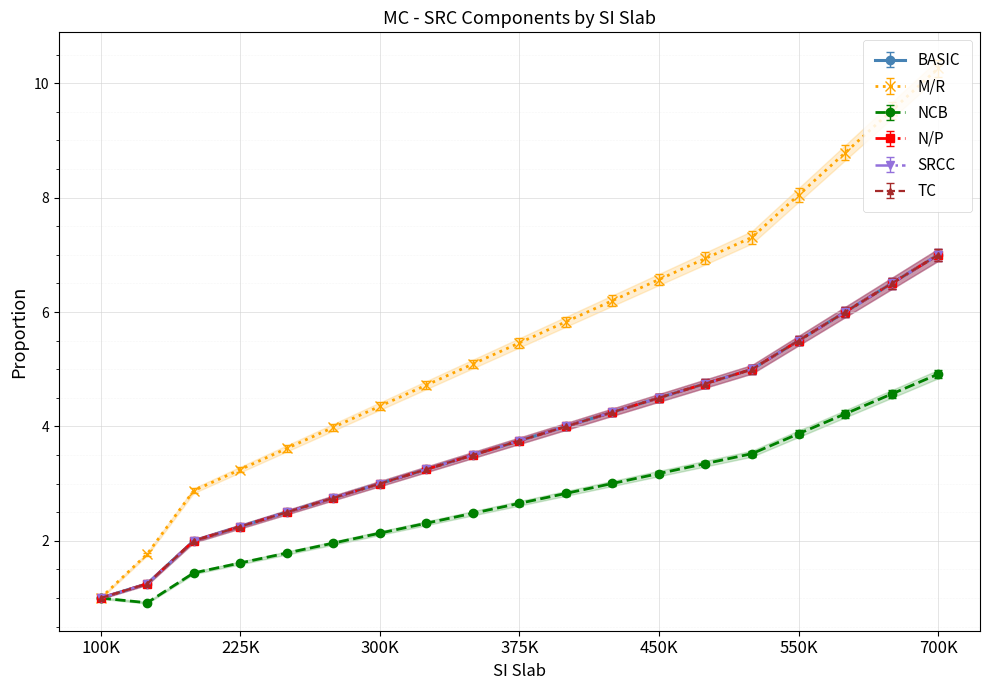

Which series ends up on top after the final intersection of SRCC and NCB?

SRCC